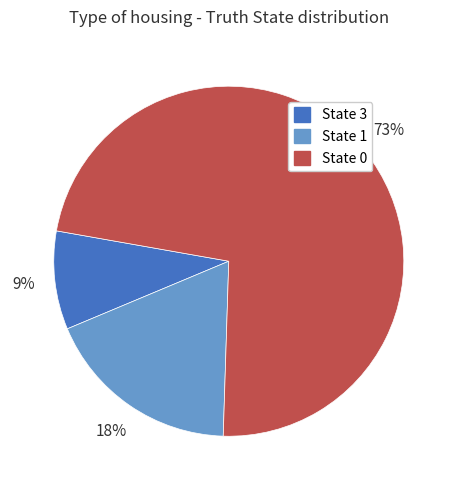

What is the smallest slice in the pie chart?

State 3